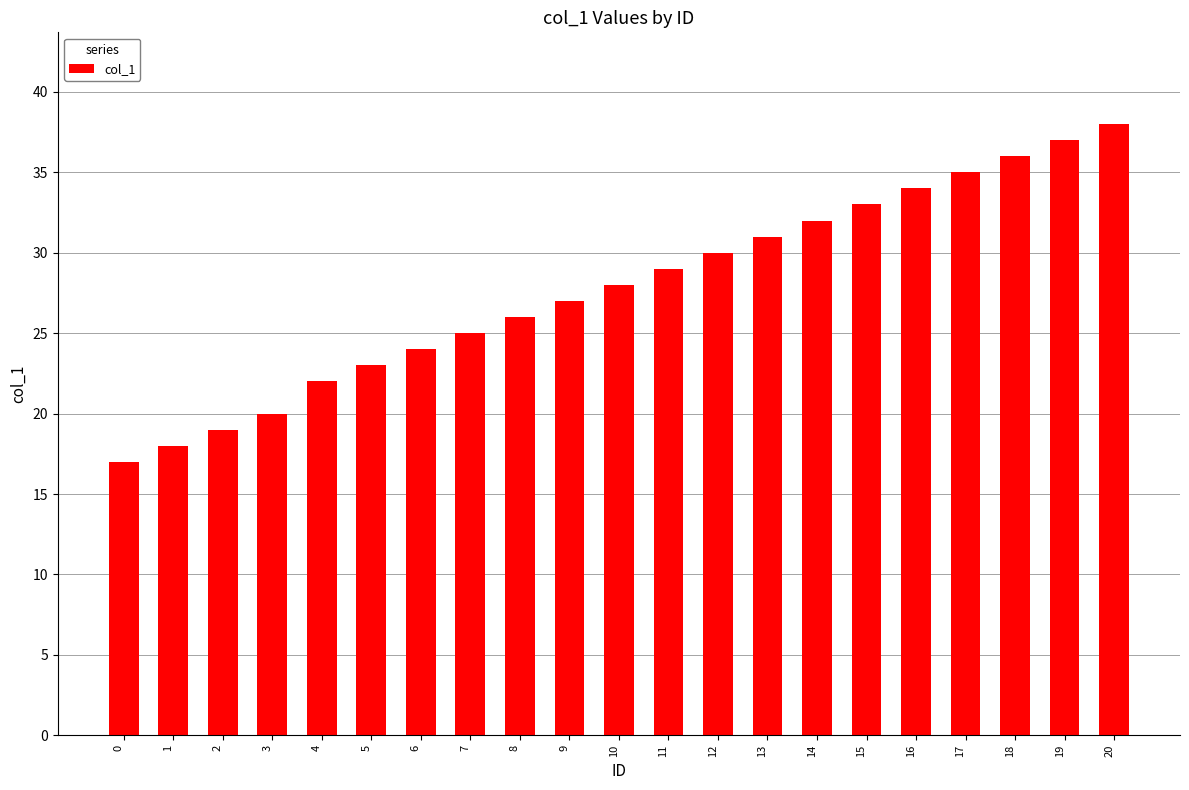

What is the change in value from 5 to 13?

+8